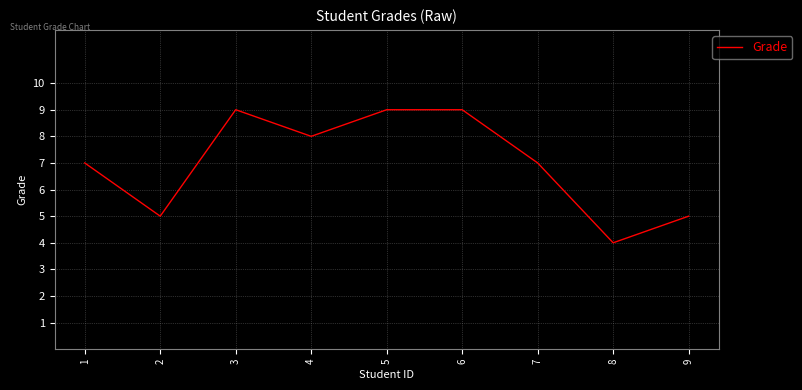

The chart shows a value of 4 at 6. True or false?

False